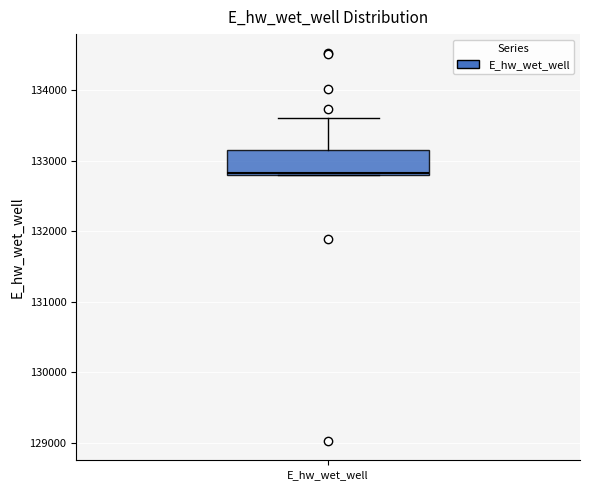

Read this box plot against the y-axis: the position of the median line, the range covered by the box, and the ends of both whiskers. The values are not printed on the chart, so give them approximately, as read against the axis.

median 132800, box 132800 to 133100, whiskers 132800 to 133600